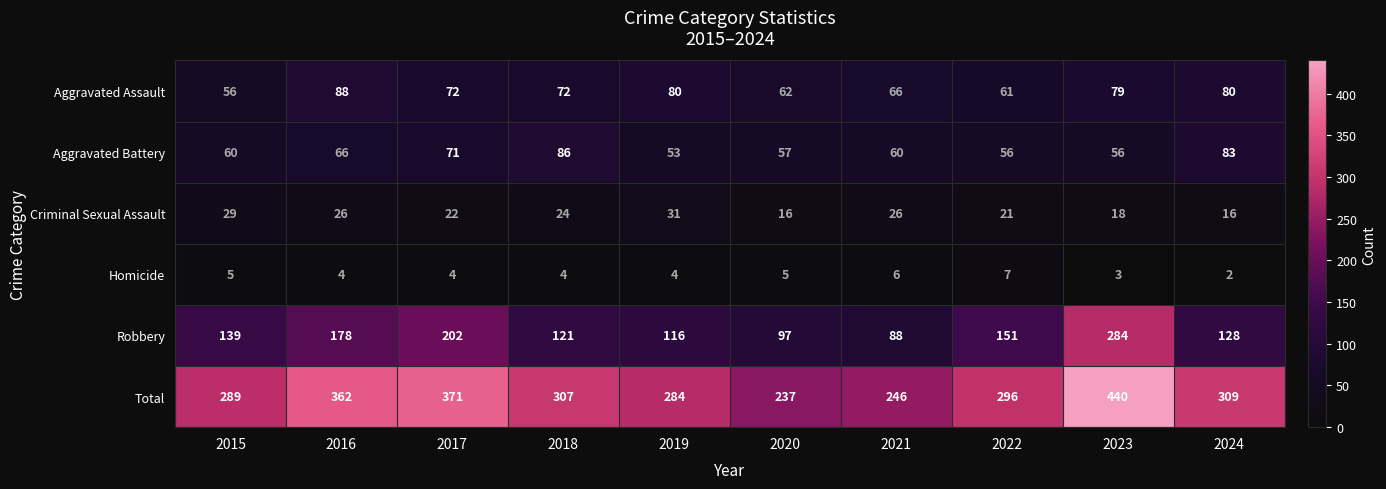

Which series has the largest total across all categories?

Total